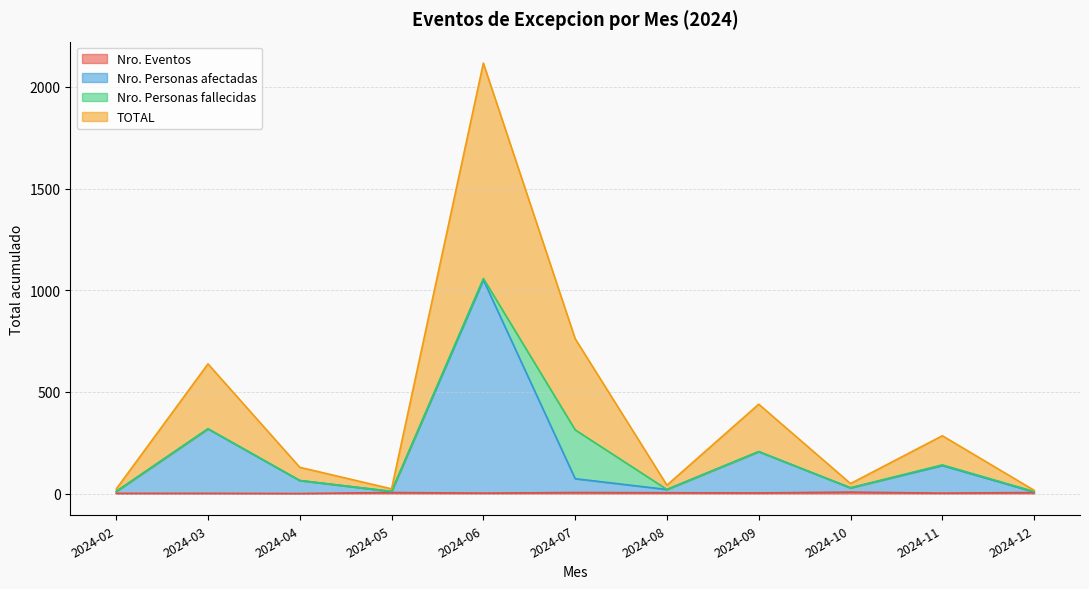

What is the minimum value for TOTAL?

17